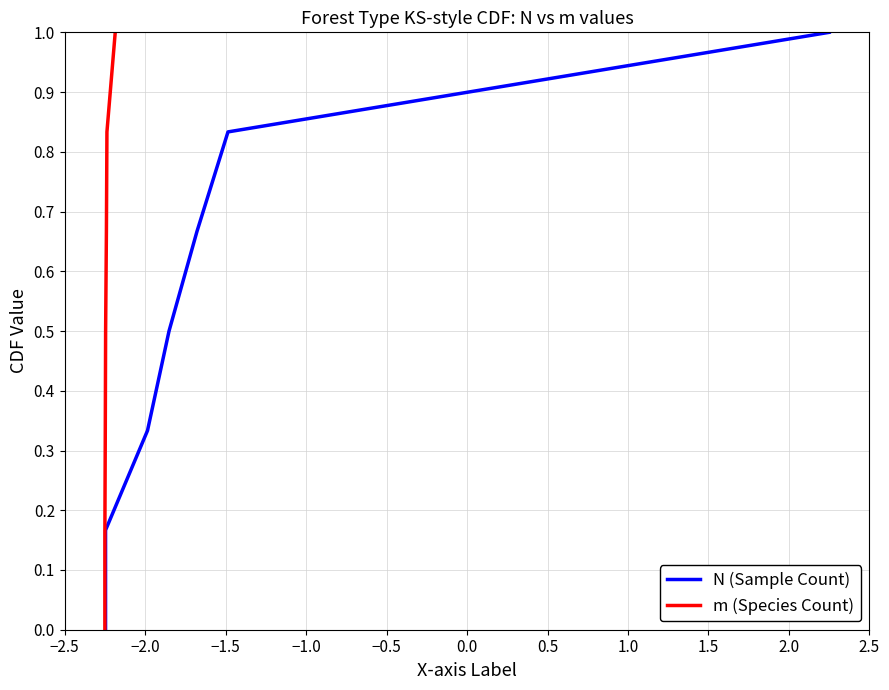

Does the chart have visible grid lines?

Yes